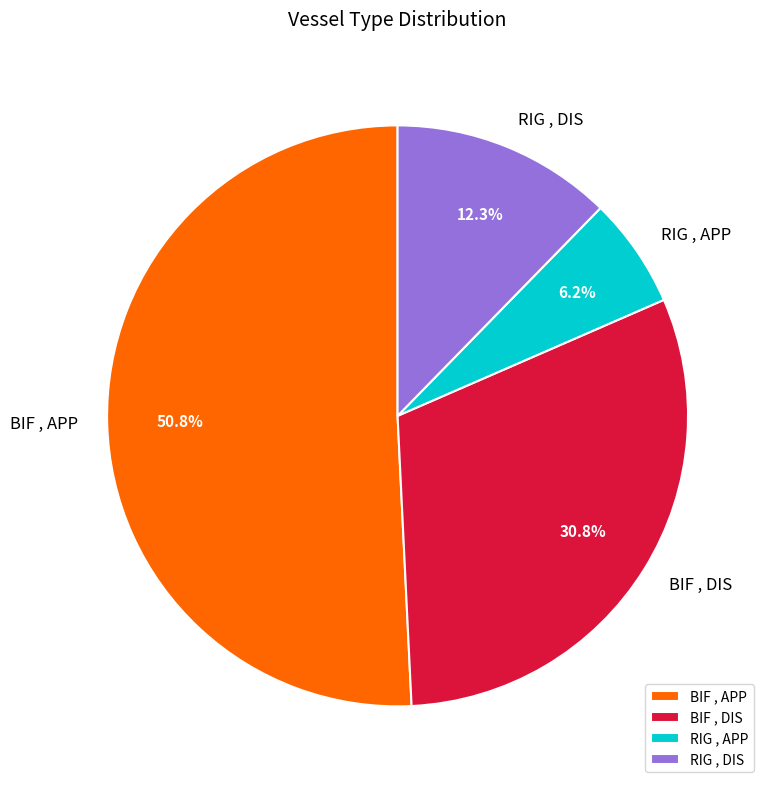

What portion of the pie excludes BIF , DIS?

69.2%